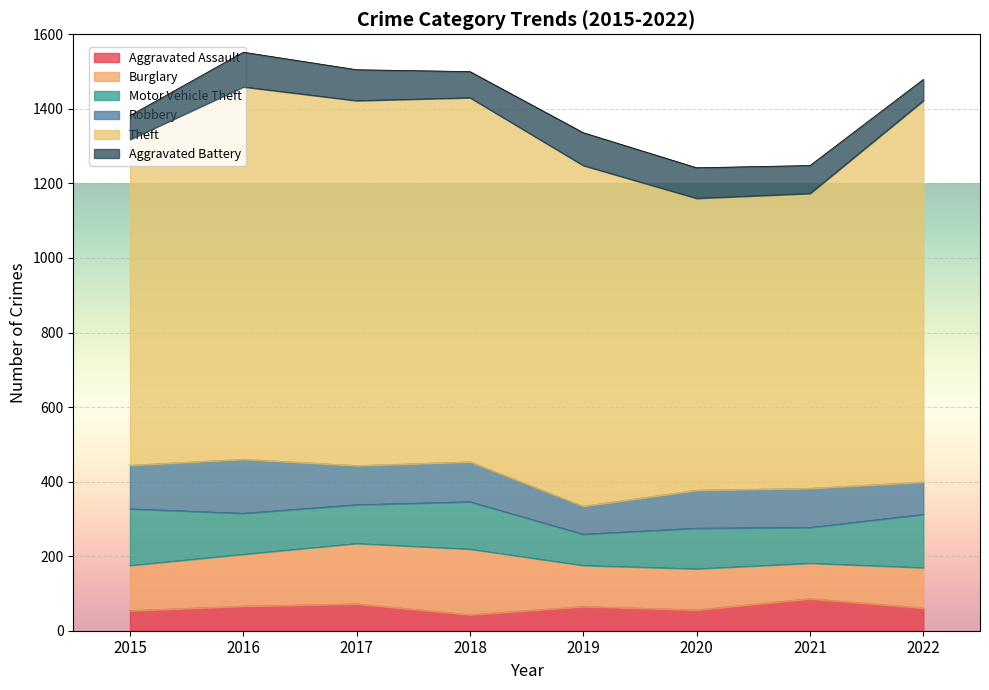

What is the total value across all series at 2019?

1336